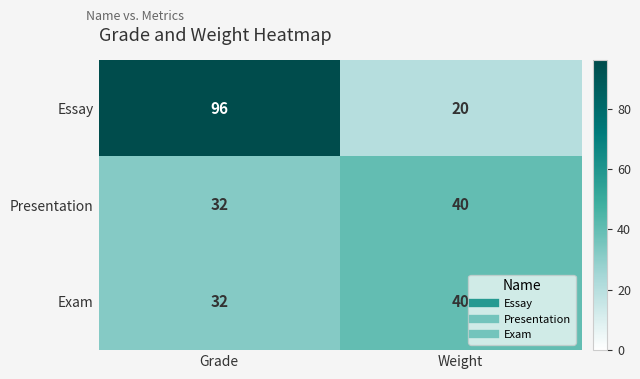

Read the Presentation value at Weight.

40